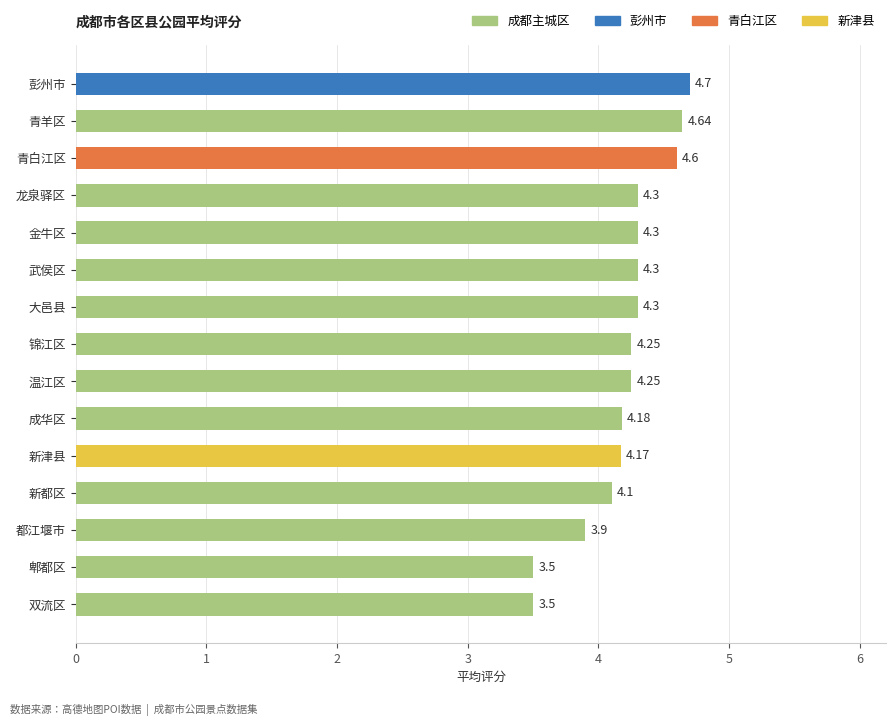

True or false: the data shows 5.6 at 新都区.

False